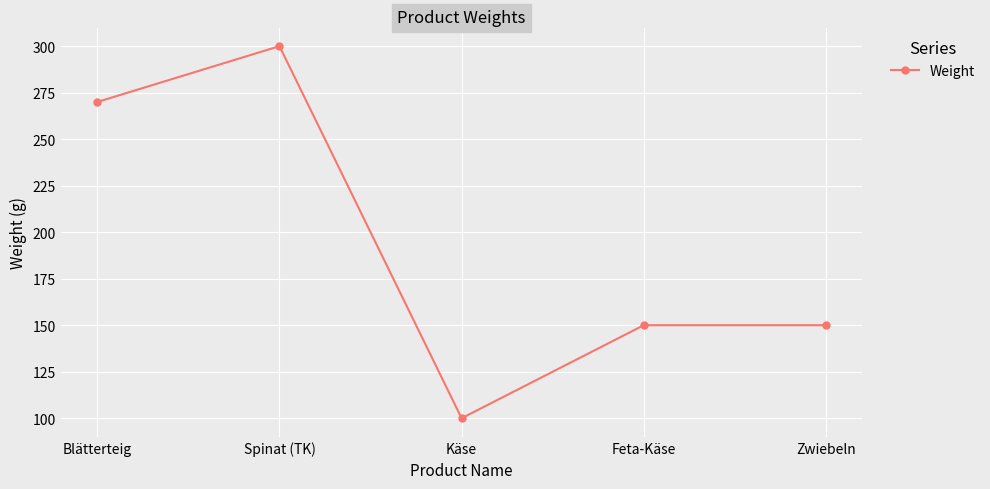

How many lines are shown in the chart?

1